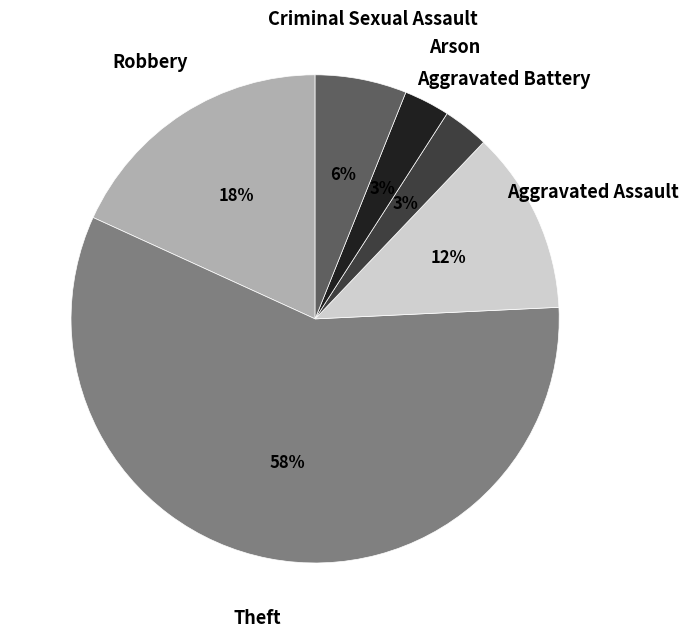

To the nearest percent, what is the average slice percentage?

17%